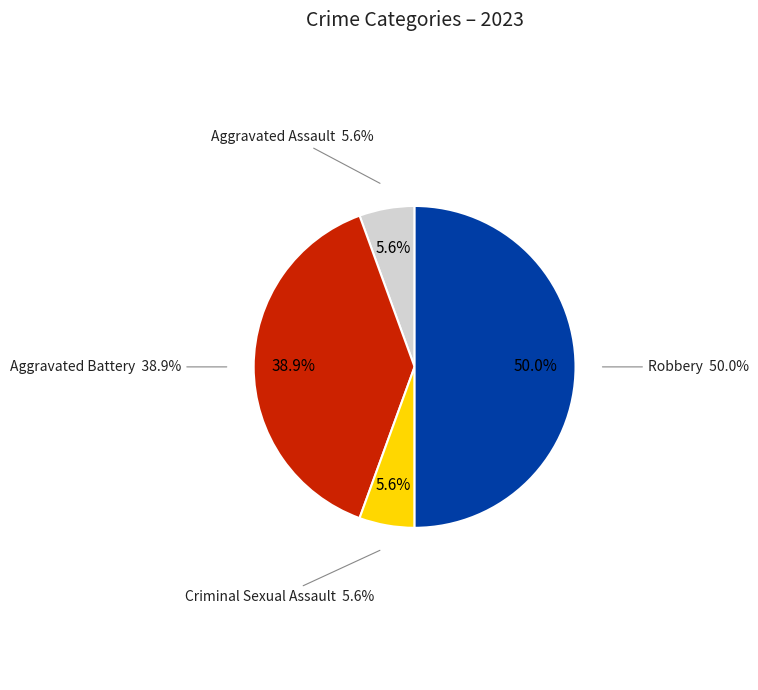

Between Criminal Sexual Assault and Aggravated Assault, which is larger?

Criminal Sexual Assault